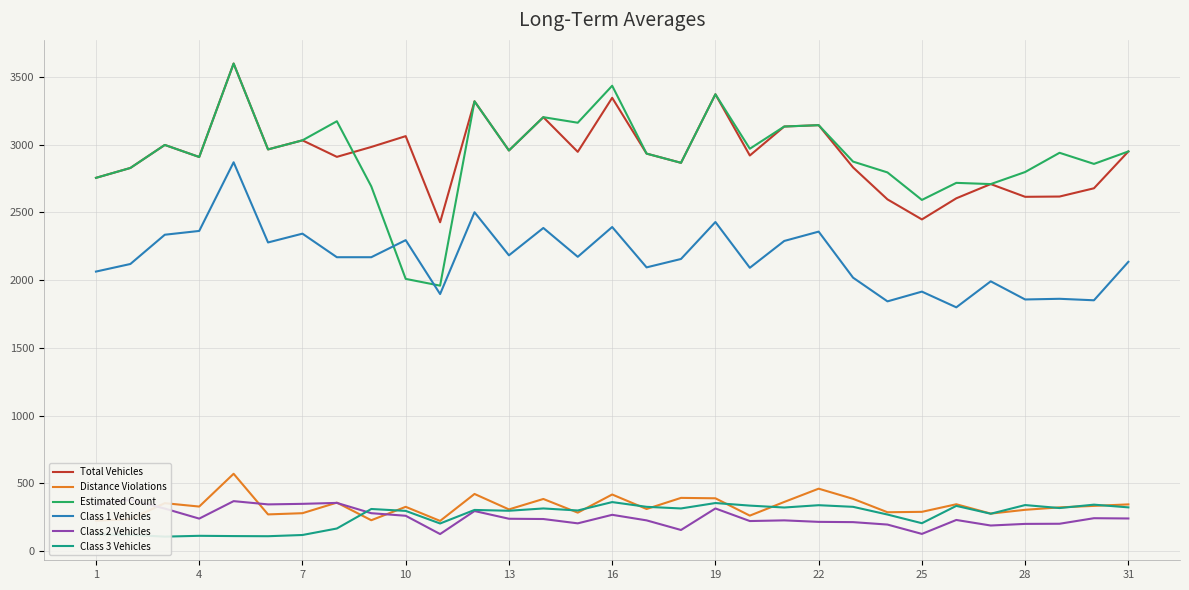

What is the minimum value for Total Vehicles?

2427